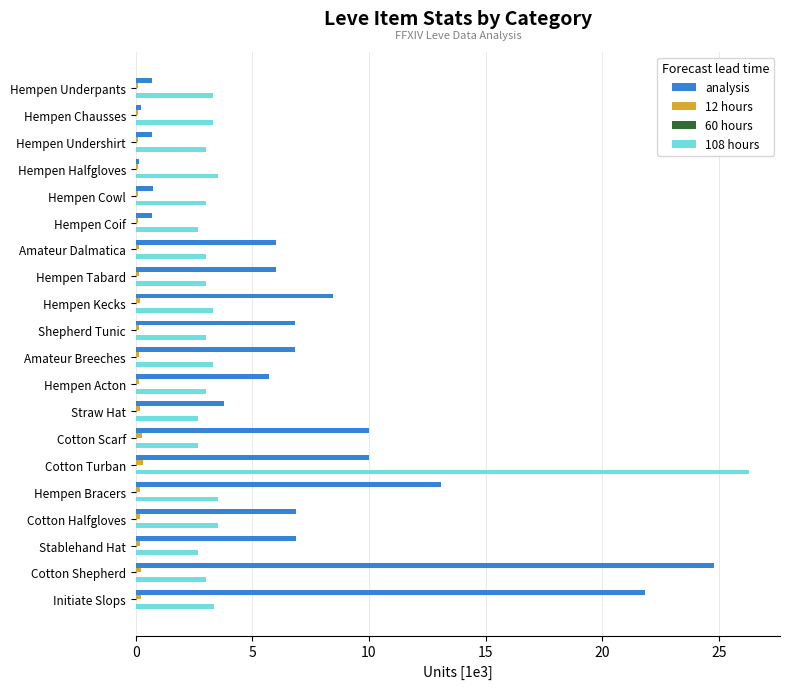

What is the sum of all 12 hours values?

3.3